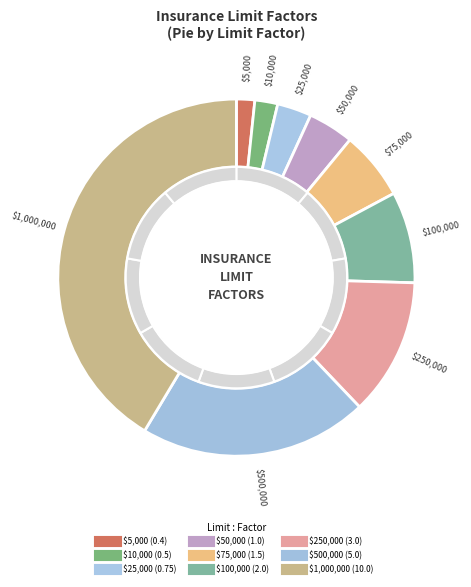

Is the sum of $100,000 and $75,000 greater than half?

No